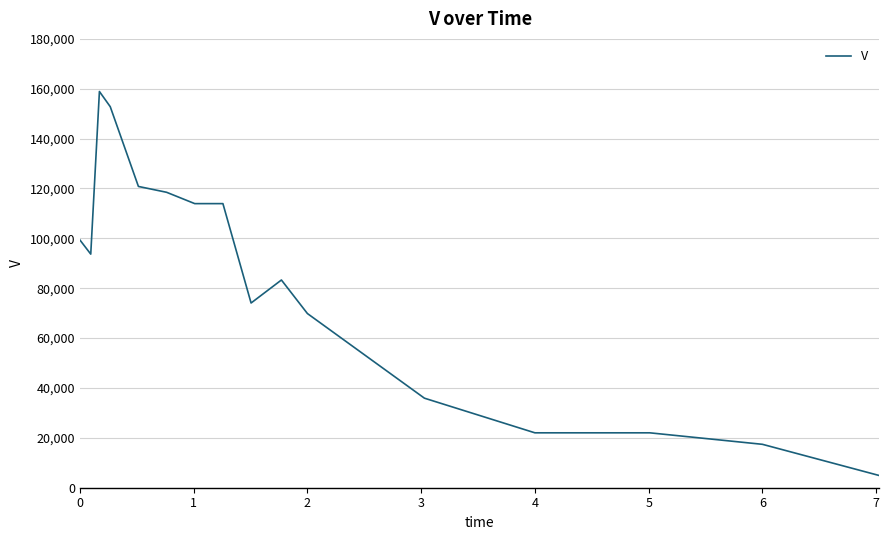

What is the maximum value shown in the chart?

158903.4